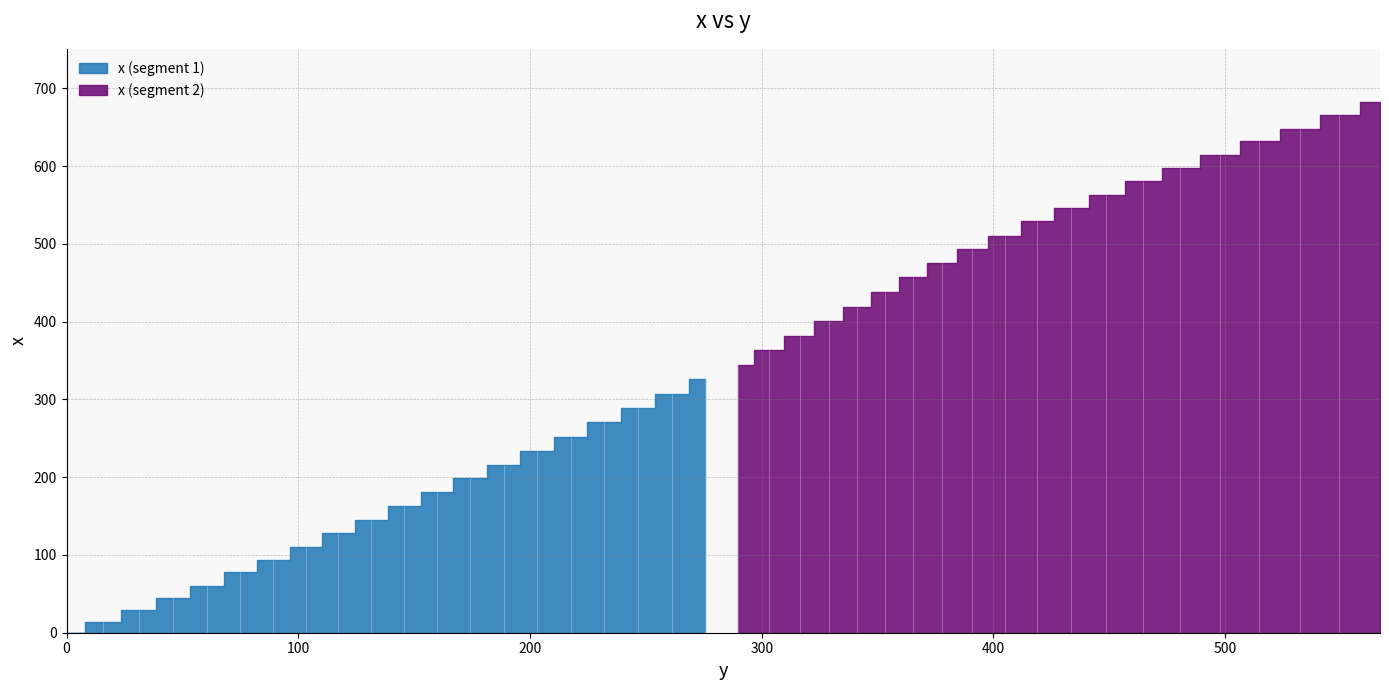

Reading left to right, extract all data points from this chart.

0.0=0.0	15.8=13.8	31.1=28.6	46.0=44.6	60.8=60.6	74.9=77.5	89.3=93.3	103.4=110.3	117.3=128.4	131.4=145.4	145.8=162.4	159.8=180.5	174.1=198.7	188.6=215.8	203.2=233.9	217.5=252.2	232.0=270.4	246.7=288.7	261.3=306.9	275.7=326.3	289.9=344.4	303.2=363.5	316.4=381.4	329.1=400.5	341.2=419.4	353.2=438.2	365.3=457.1	377.6=476.0	390.7=493.8	404.8=510.8	418.8=529.0	433.6=546.1	448.7=563.2	464.5=580.5	480.7=598.0	497.7=614.5	514.7=632.0	532.3=648.5	549.2=666.2	566.8=682.7